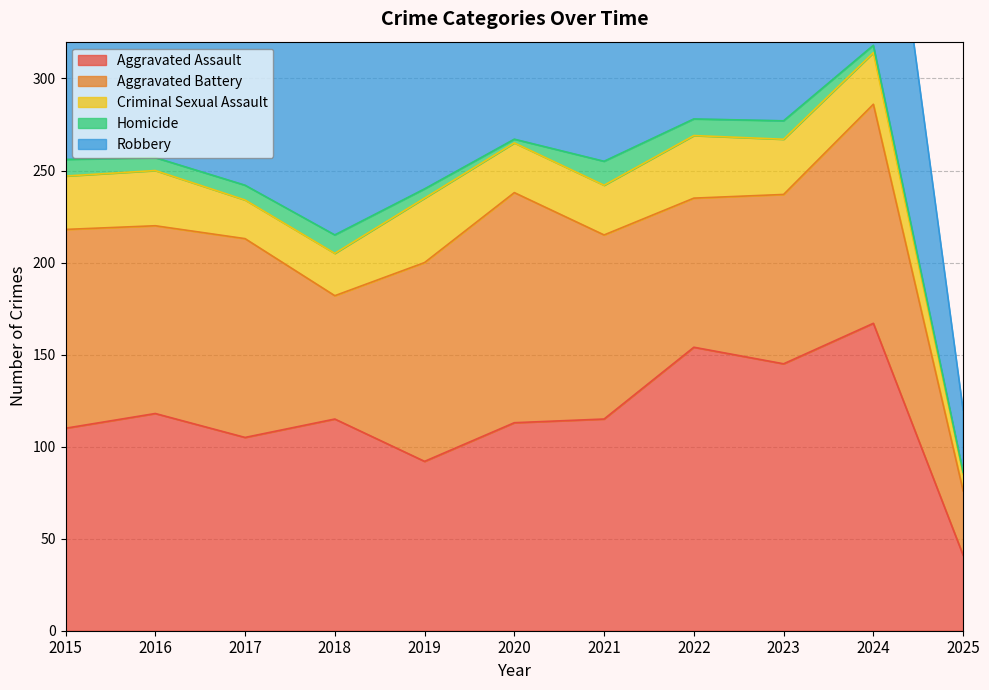

What are all the series names shown in the legend?

Aggravated Assault, Aggravated Battery, Criminal Sexual Assault, Homicide, Robbery